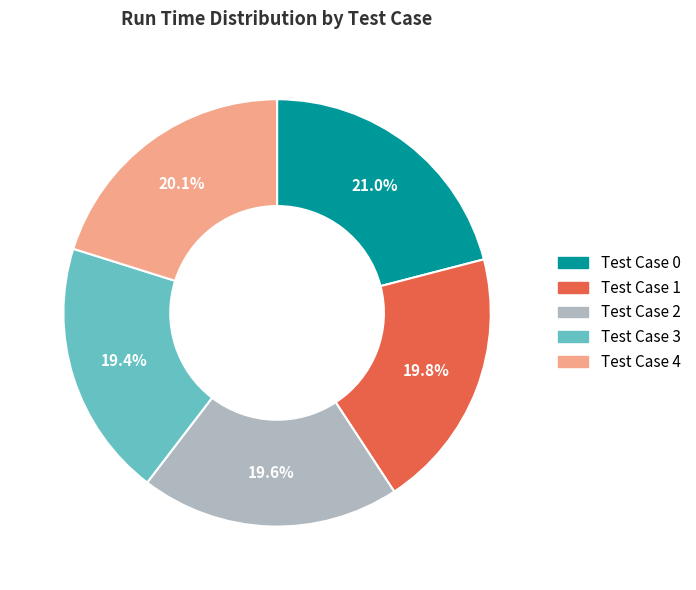

Is there any slice that represents more than half of the pie?

No